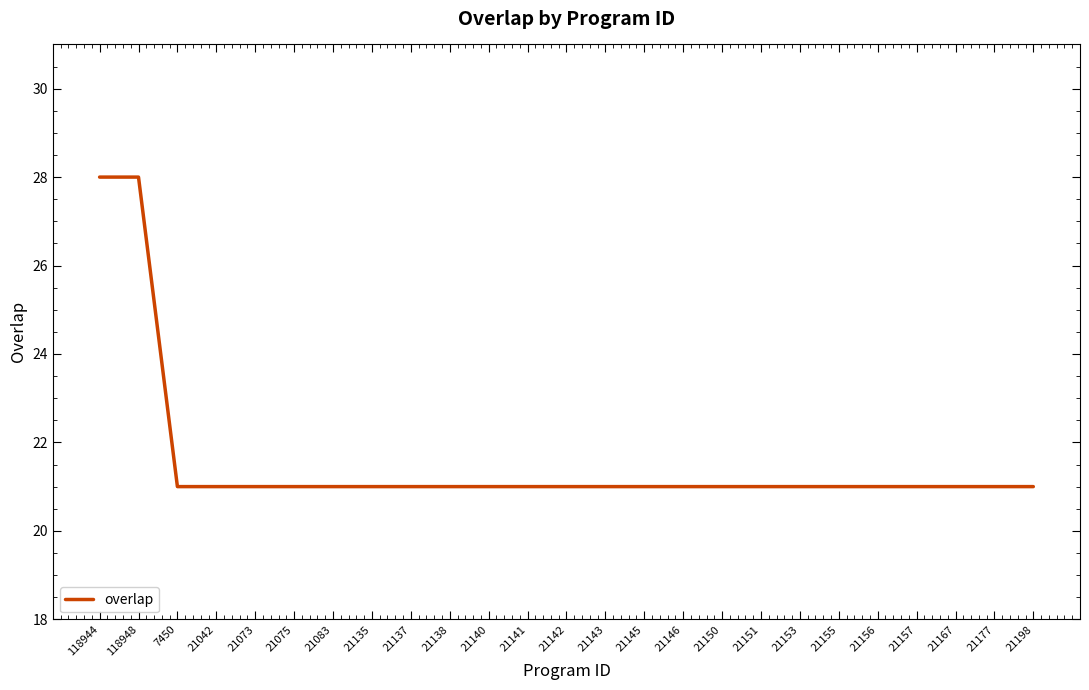

Is this an area chart (filled region under the line)?

No